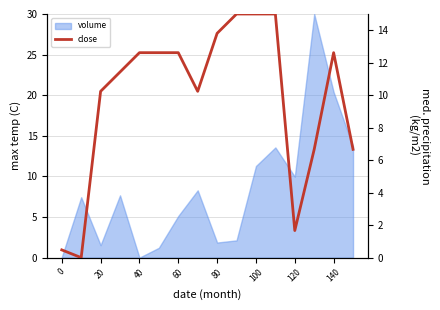

How many values exceed 12?

8